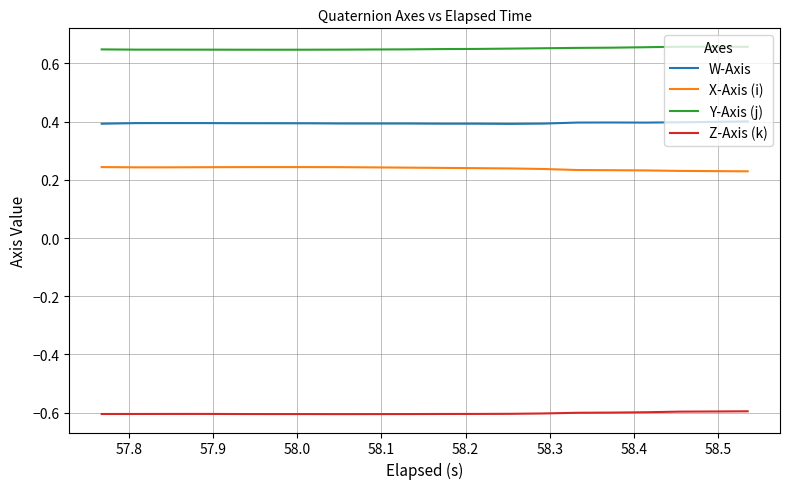

Which series has the largest total across all categories?

Y-Axis (j)